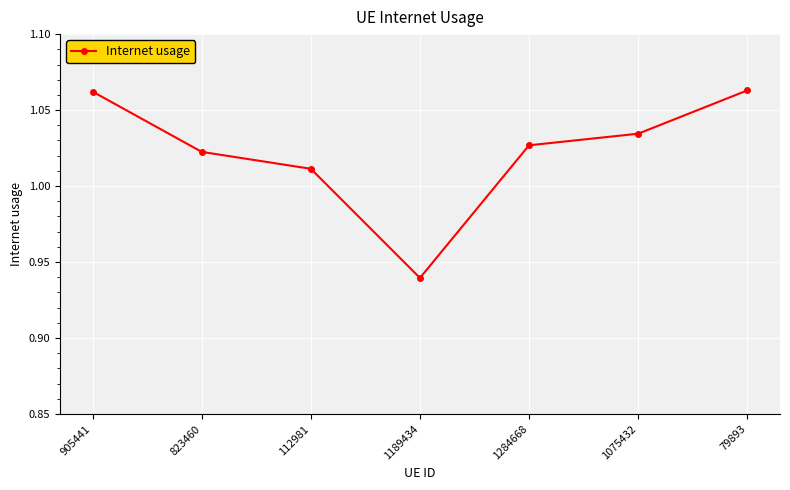

Which category has the lowest value across all series?

1189434